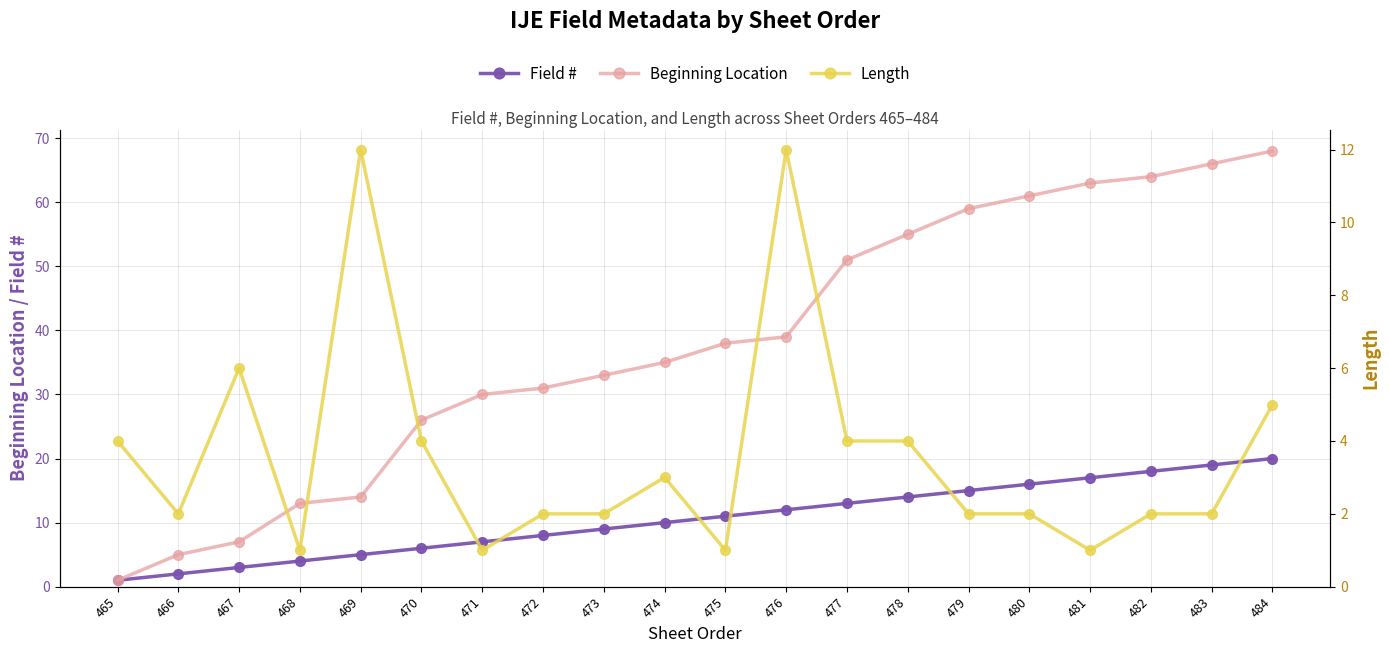

Is the value of Length at 465 greater than the value of Field # at 466?

Yes